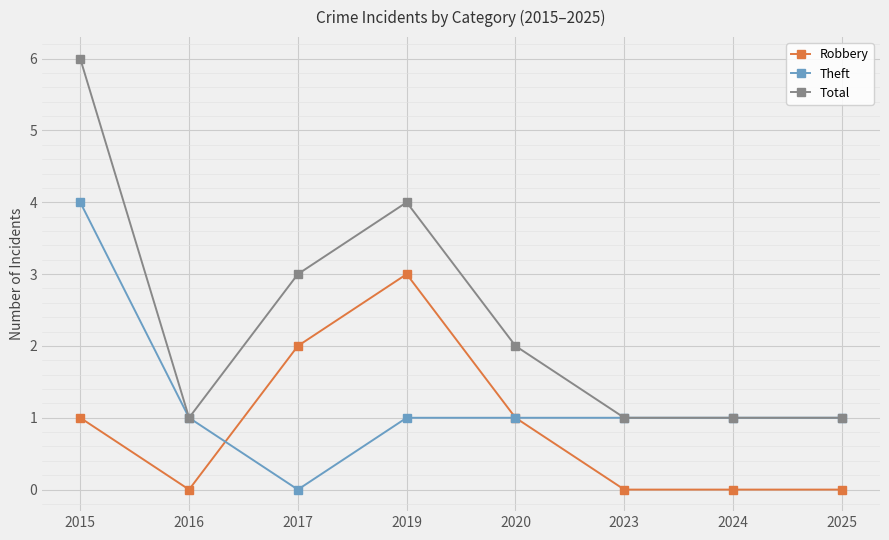

True or false: Robbery and Total intersect in this chart.

False